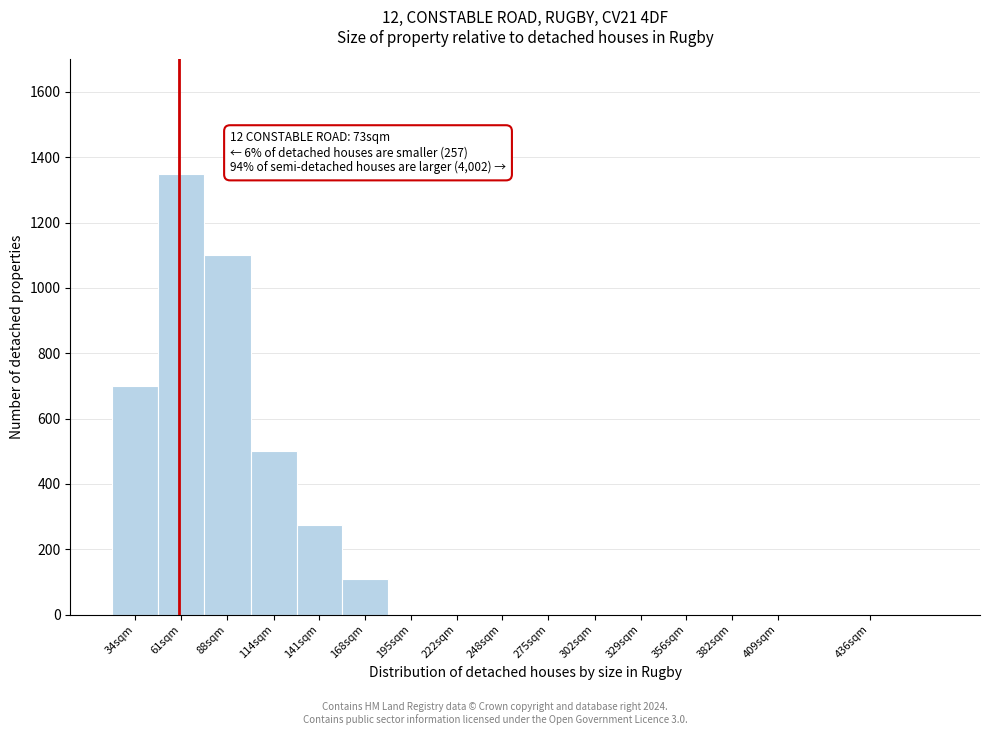

Reading left to right, what are all the values shown in this chart?

34sqm=700	61sqm=1350	88sqm=1100	114sqm=500	141sqm=275	168sqm=110	195sqm=0	222sqm=0	248sqm=0	275sqm=0	302sqm=0	329sqm=0	356sqm=0	382sqm=0	409sqm=0	436sqm=0